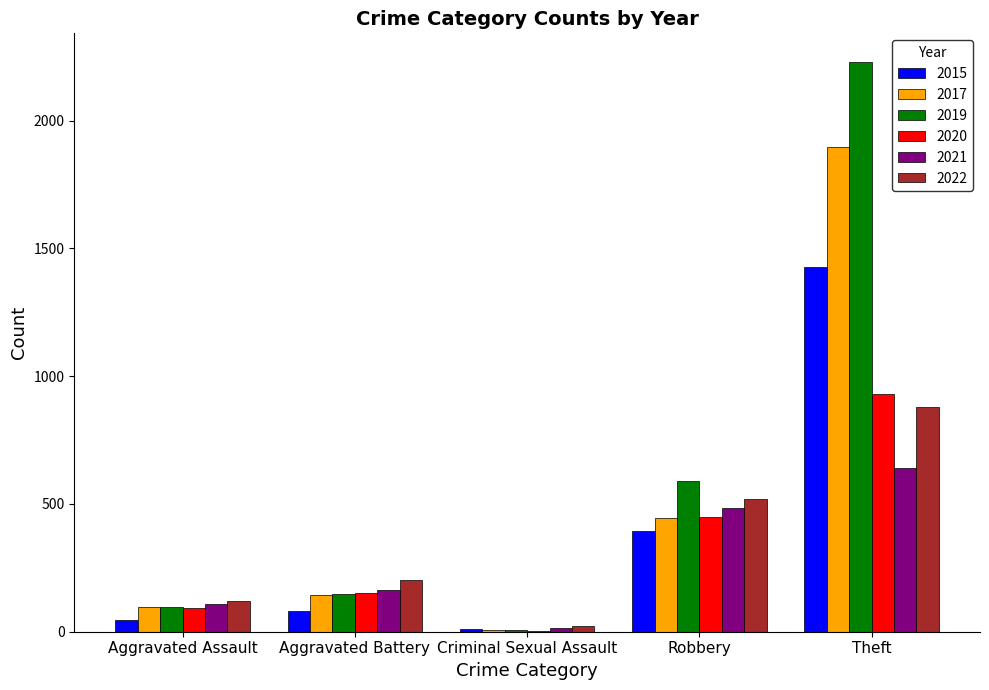

What is the total value across all series at Theft?

8007